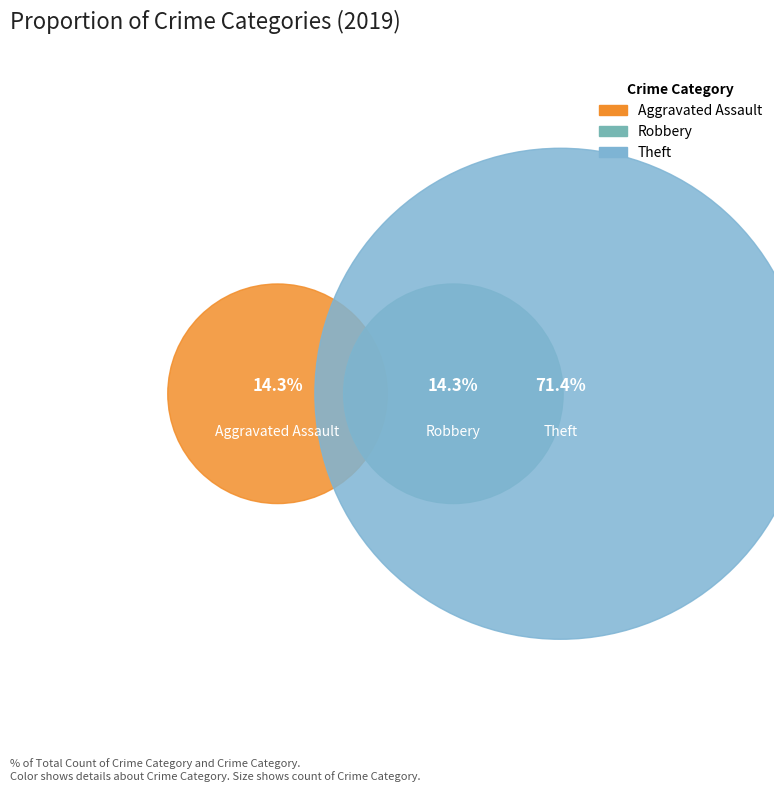

To the nearest percent, what percentage of the pie is Robbery?

14%